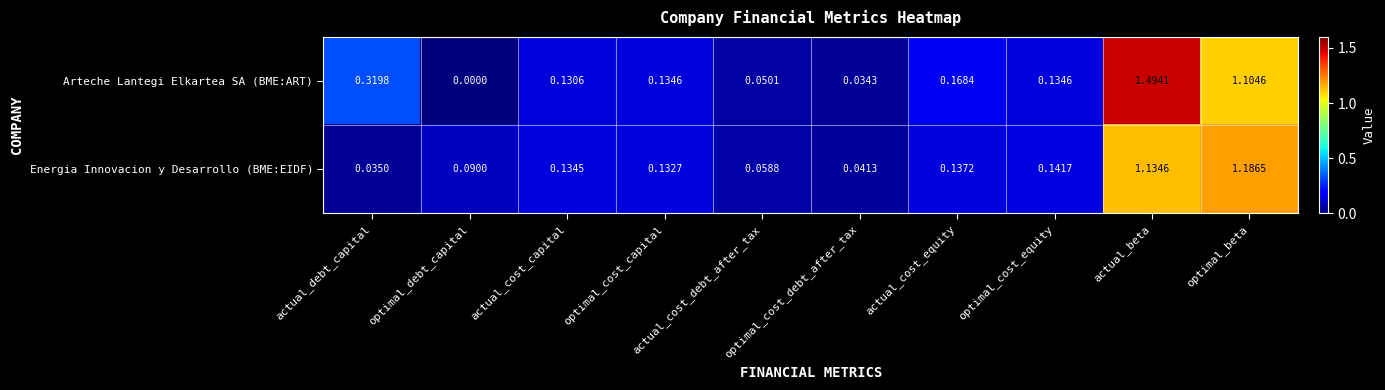

List the series in order of their peak value, highest first.

Arteche Lantegi Elkartea SA (BME:ART), Energia Innovacion y Desarrollo (BME:EIDF)